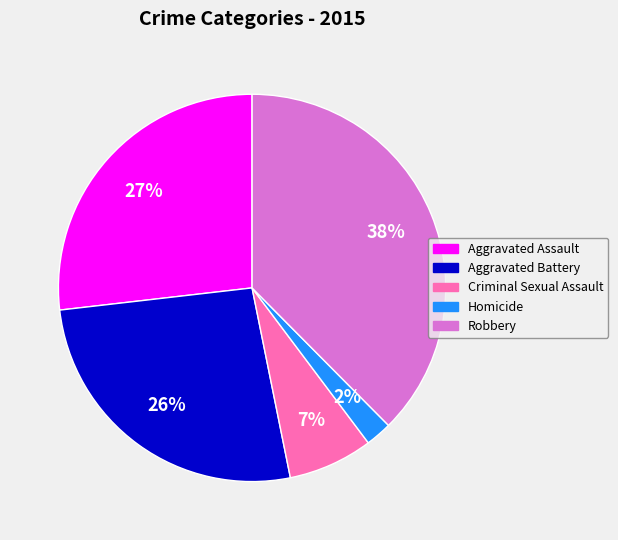

How many slices are in this pie chart?

5